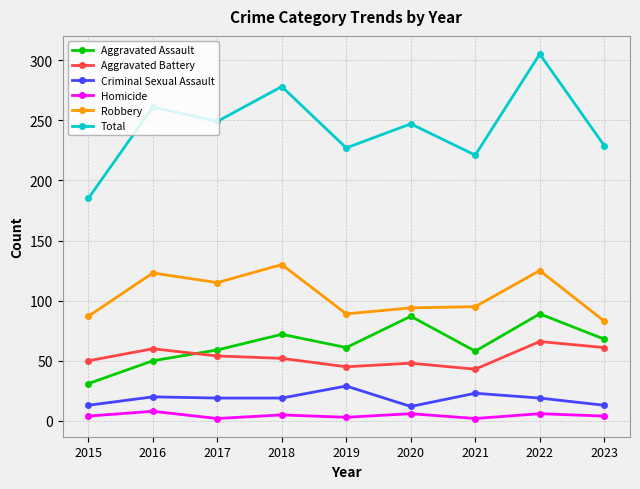

How many series are shown in this chart?

6